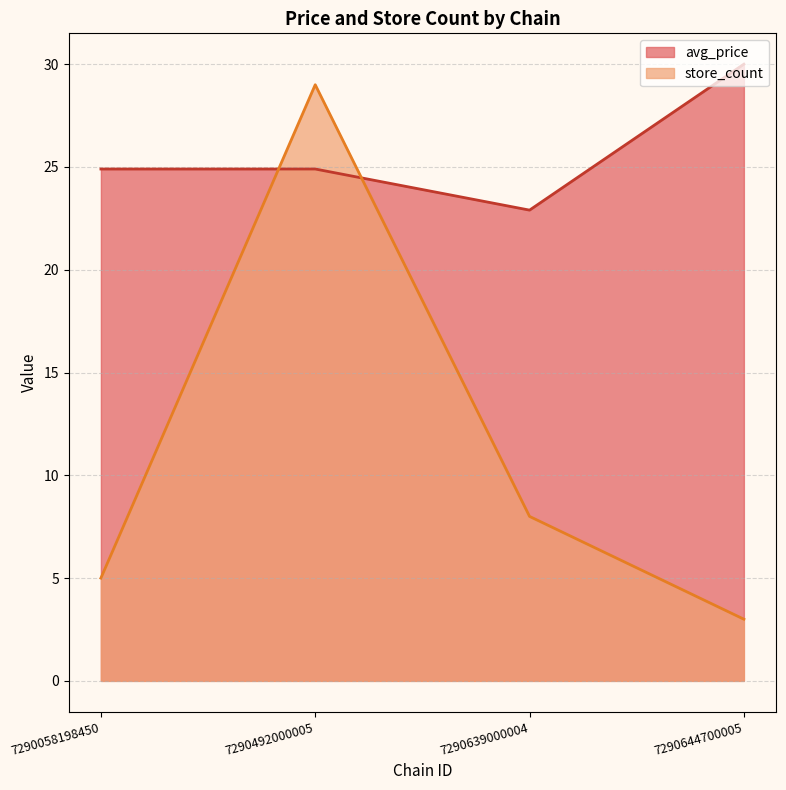

Where does the store_count series first go above 8?

7290492000005